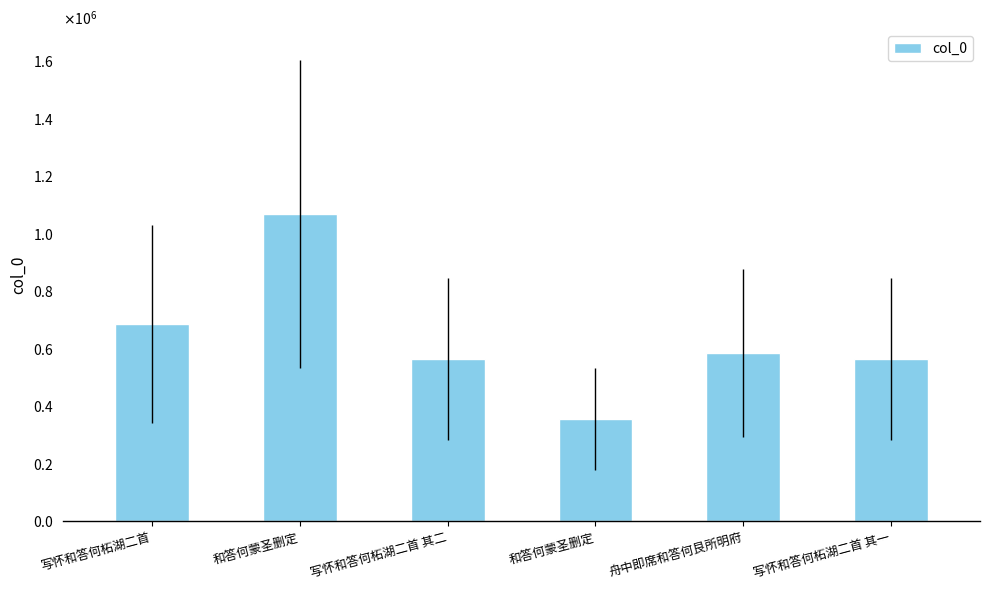

What is the difference between the maximum and minimum values?

714615